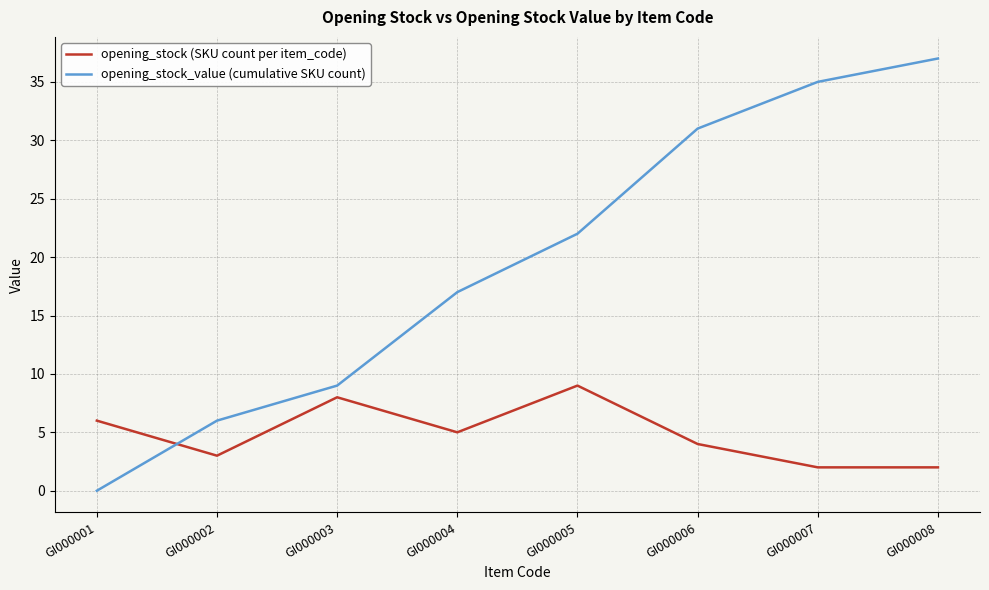

True or false: opening_stock (SKU count per item_code) has more than 0 interior local peaks.

True